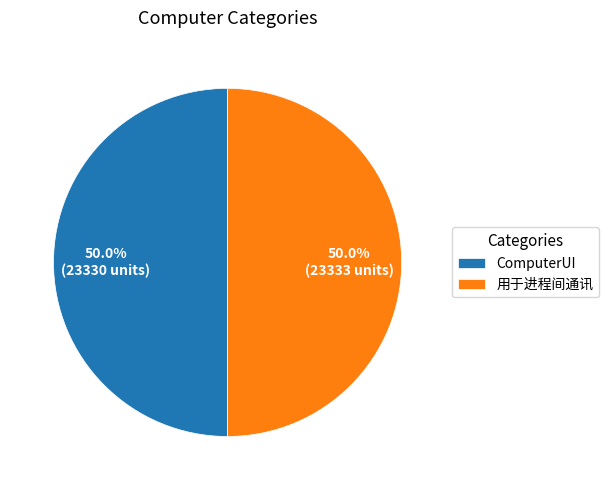

Combined, what portion of the pie is 用于进程间通讯 and ComputerUI?

100.0%